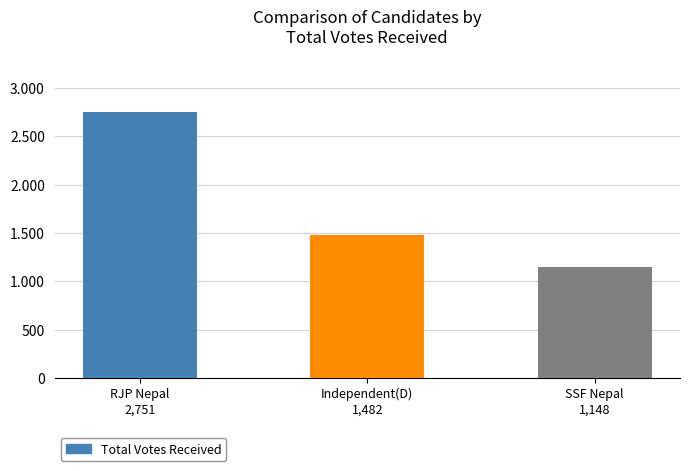

True or false: the data shows 1482 at Independent(D)
1,482.

True